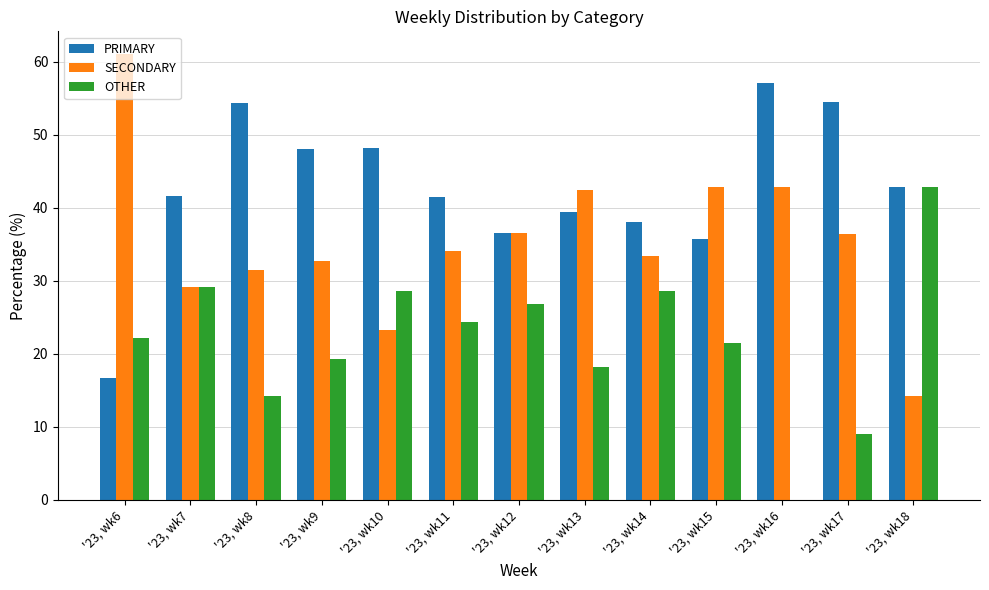

What is the greatest value displayed?

61.1